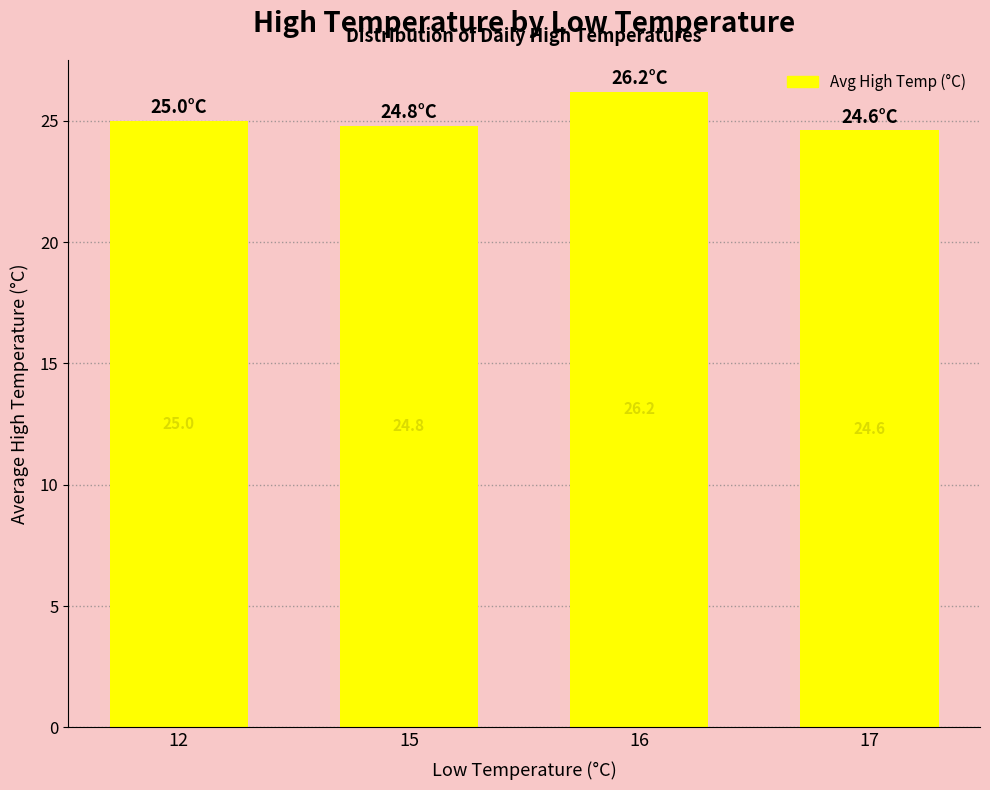

Reading left to right, extract all data points from this chart.

25.0	24.8	26.2	24.6